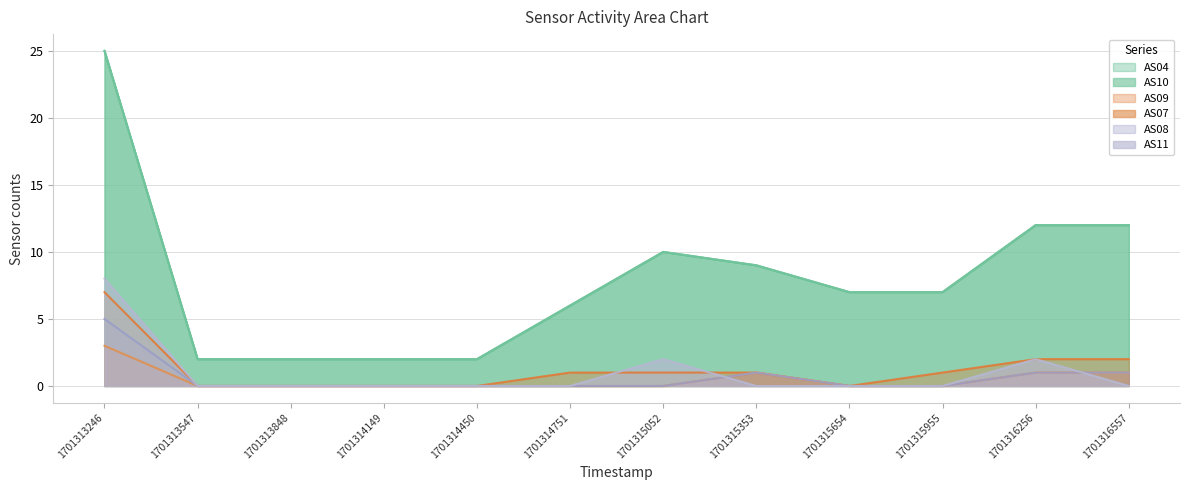

What is the value of the AS04 point at the 9th from the left?

7